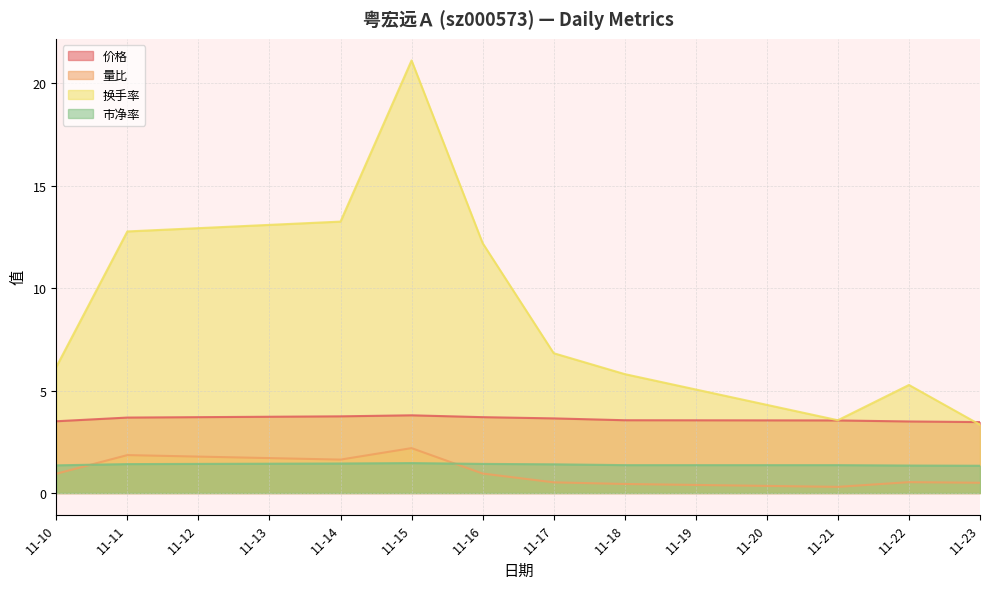

The 价格 series shows 3.5 at 11-10. True or false?

True